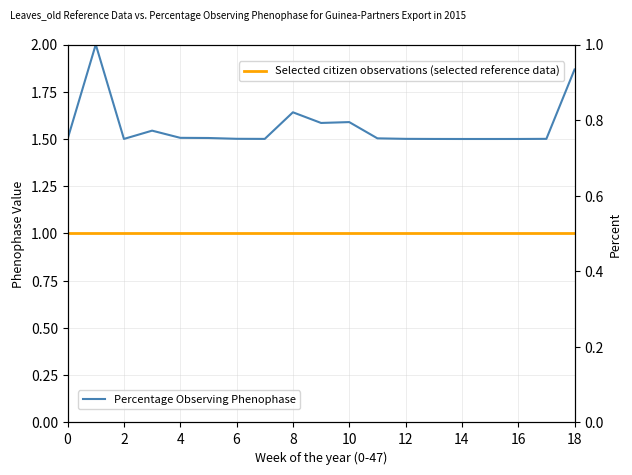

Which series changed the most between 14 and 13?

Percentage Observing Phenophase